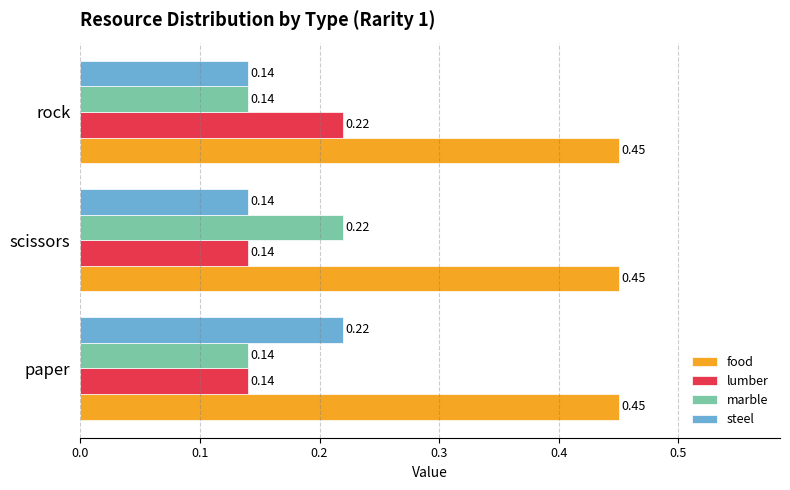

What is the difference between the highest and lowest values at rock?

0.3